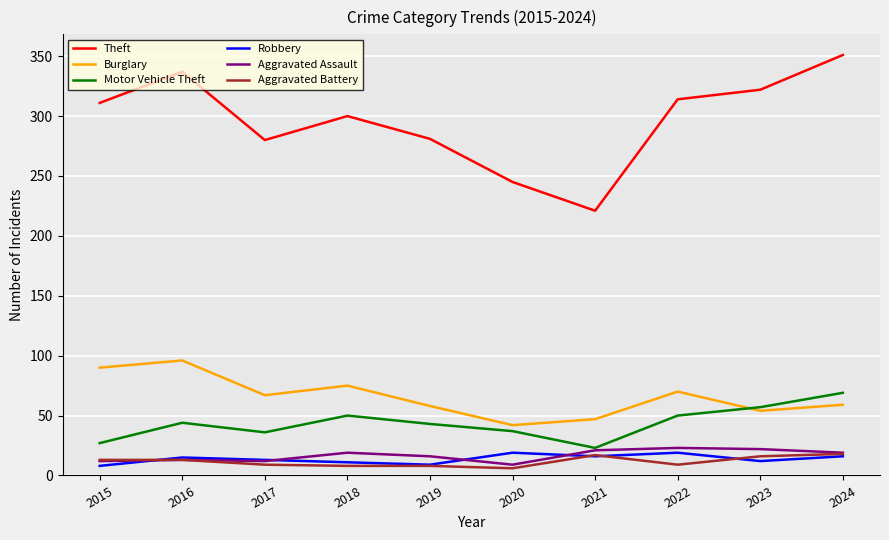

True or false: Theft and Aggravated Battery intersect in this chart.

False